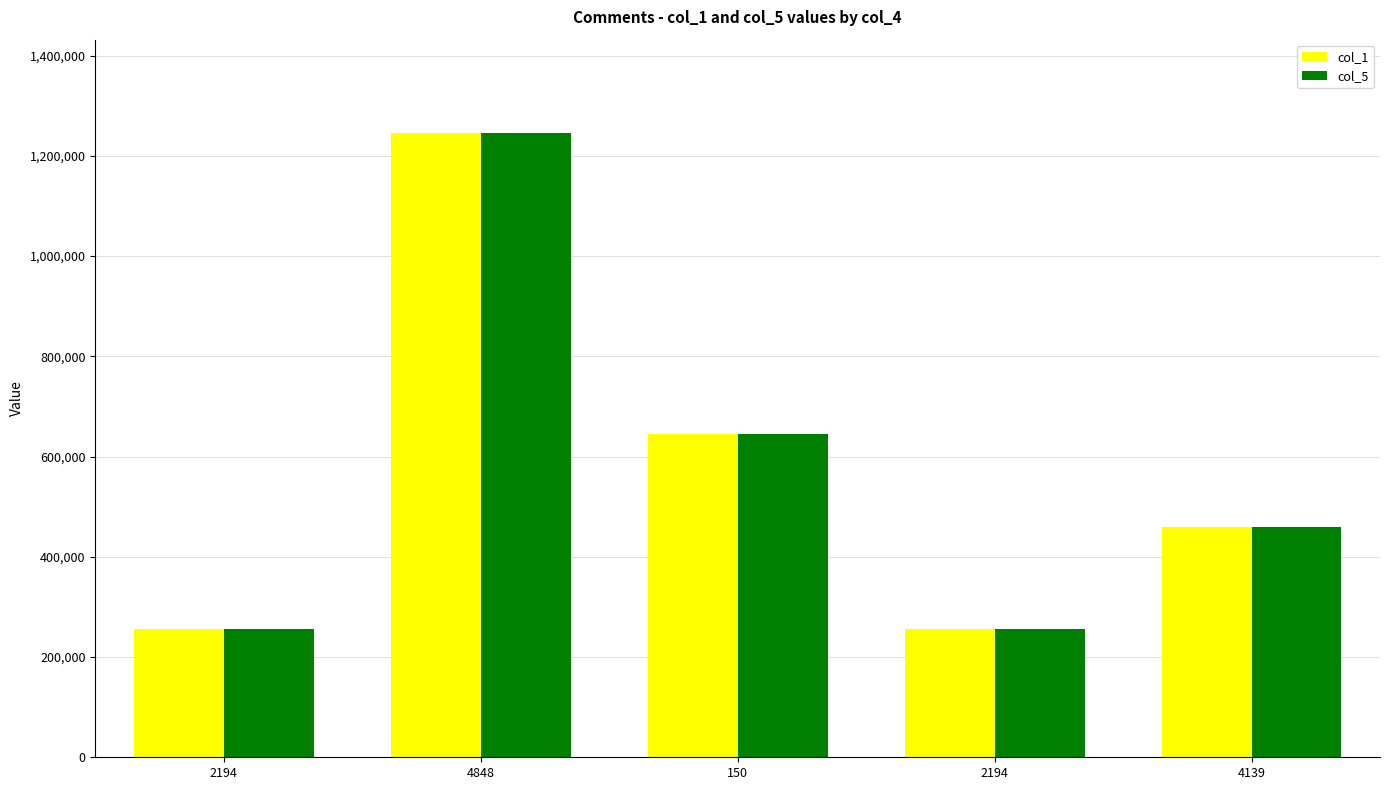

Are the bars horizontal?

No